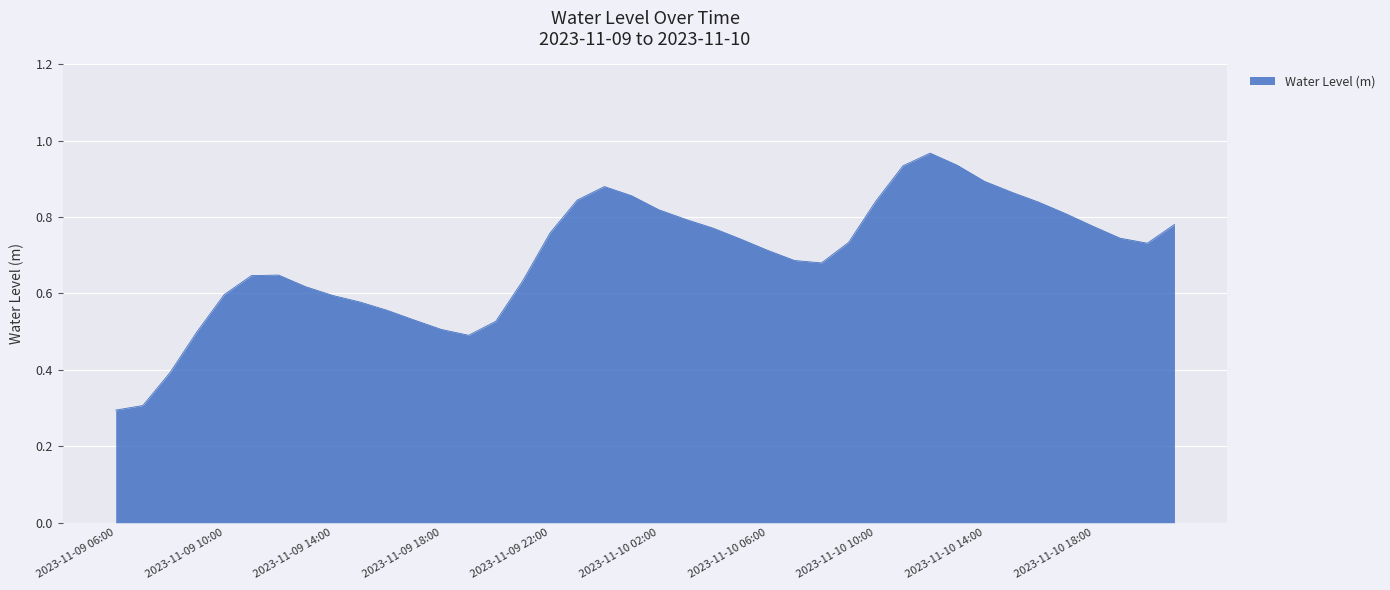

What is the smallest value displayed?

0.3